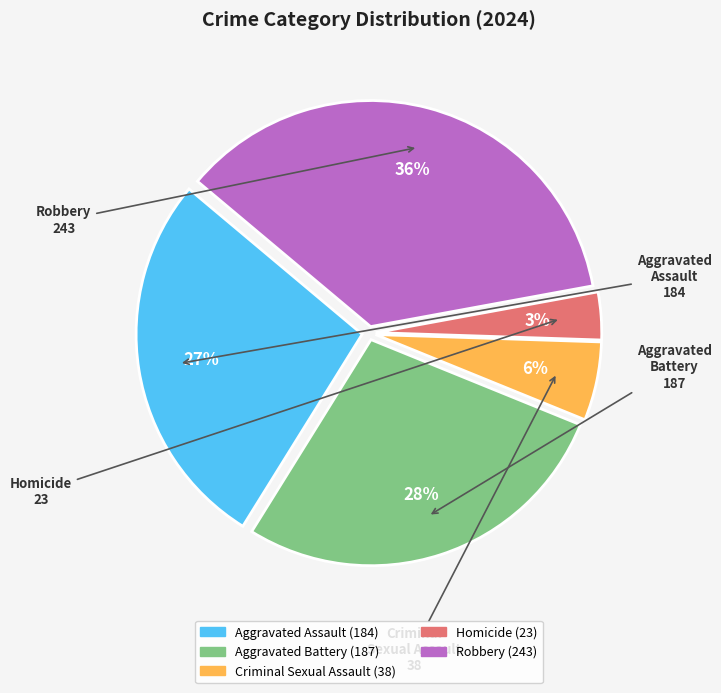

To the nearest percent, what is the difference between the largest and smallest slice percentages?

33%